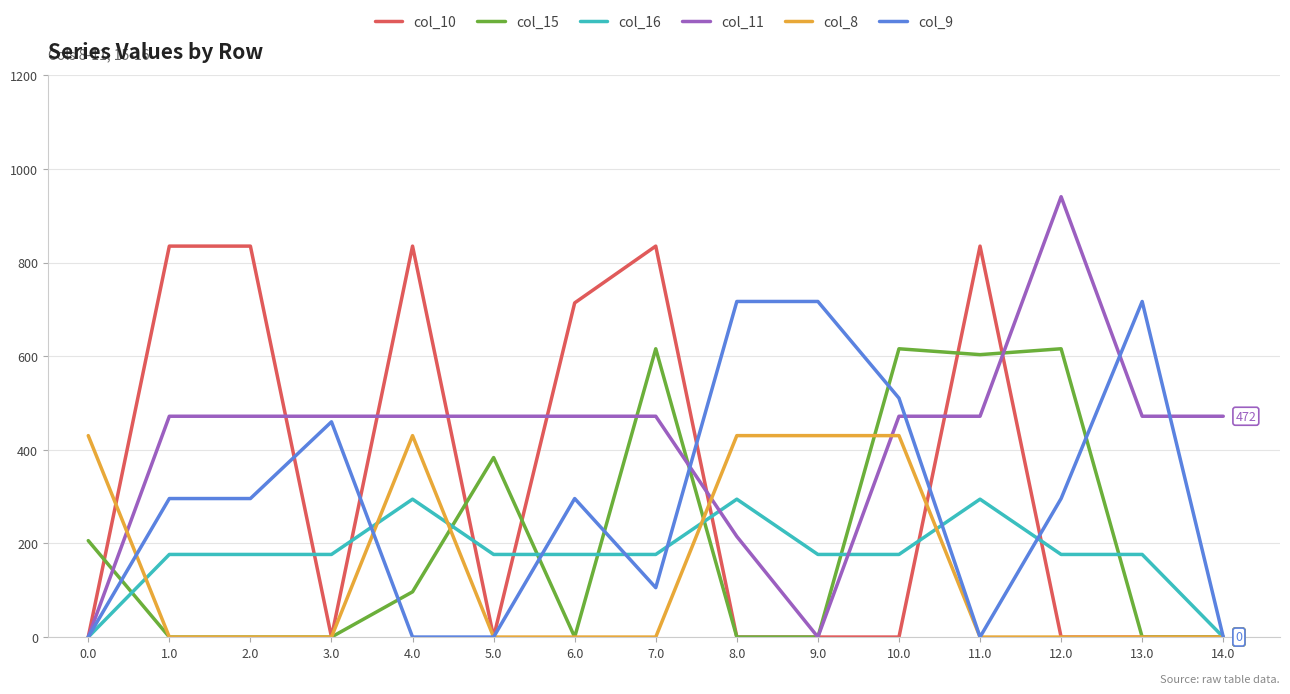

How many values in the col_9 series are below 295?

6